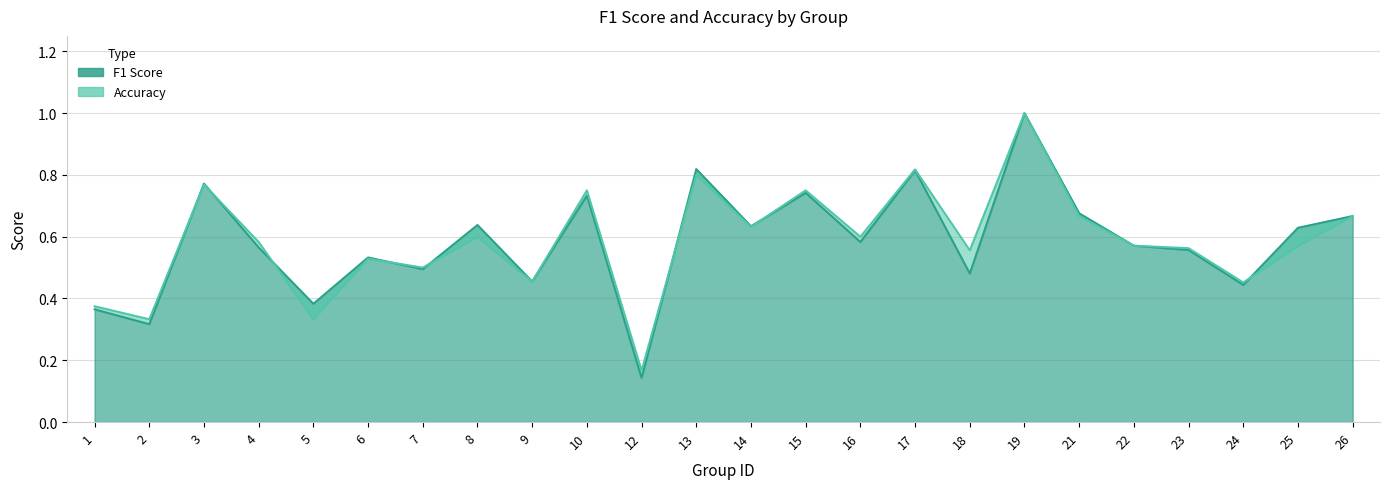

Where is f1 nearest to the value 0?

12